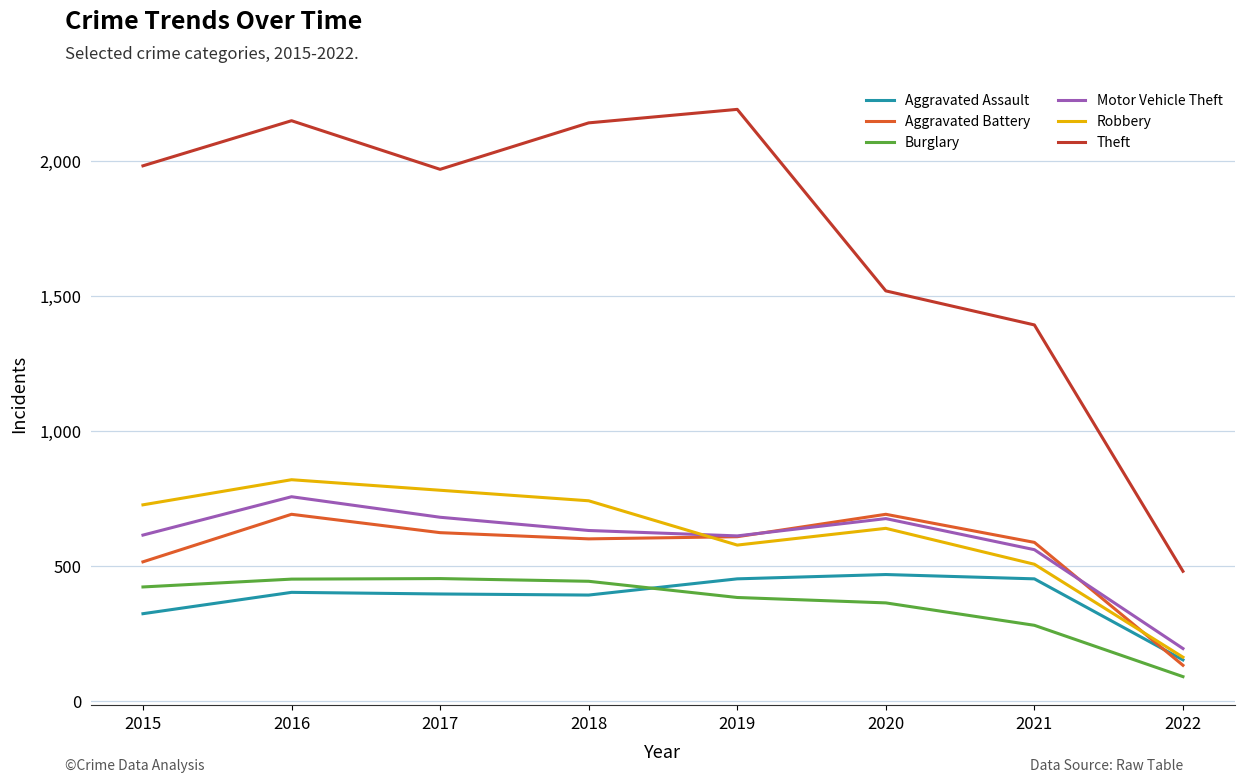

Is the value of Aggravated Battery at 2018 greater than the value of Motor Vehicle Theft at 2021?

Yes